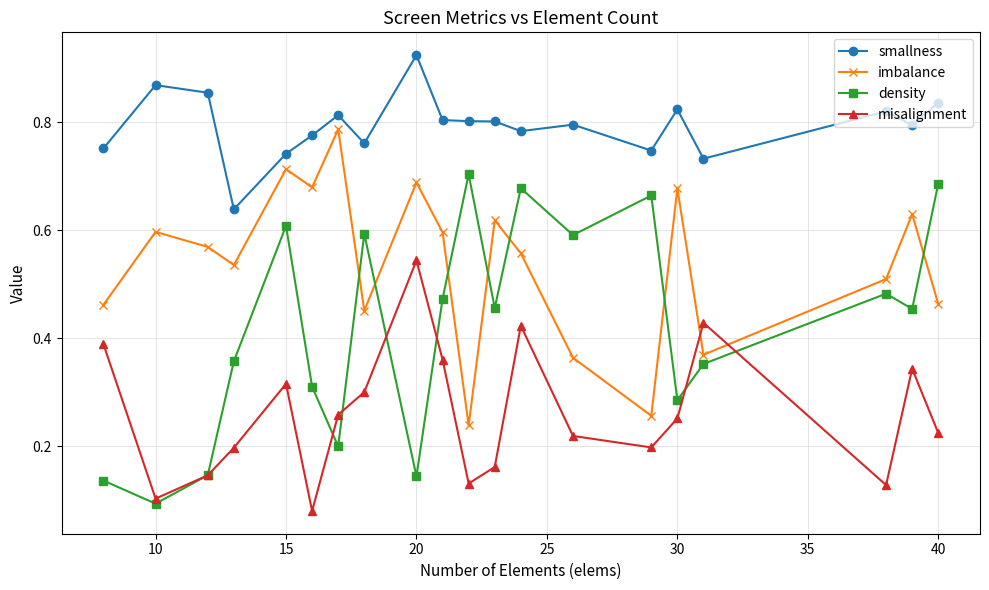

Which series has the largest range (max minus min)?

density